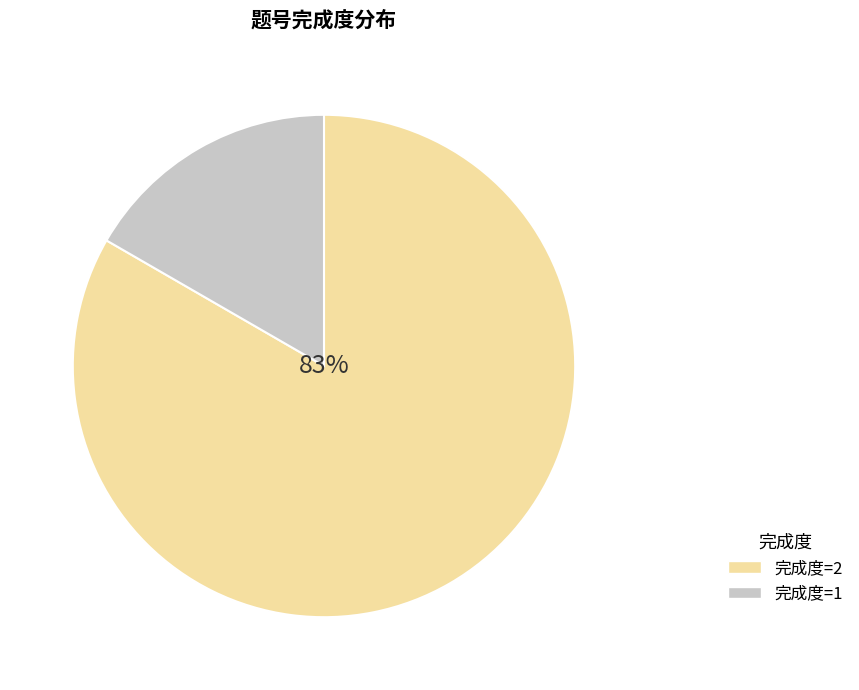

How many segments does this pie chart have?

2